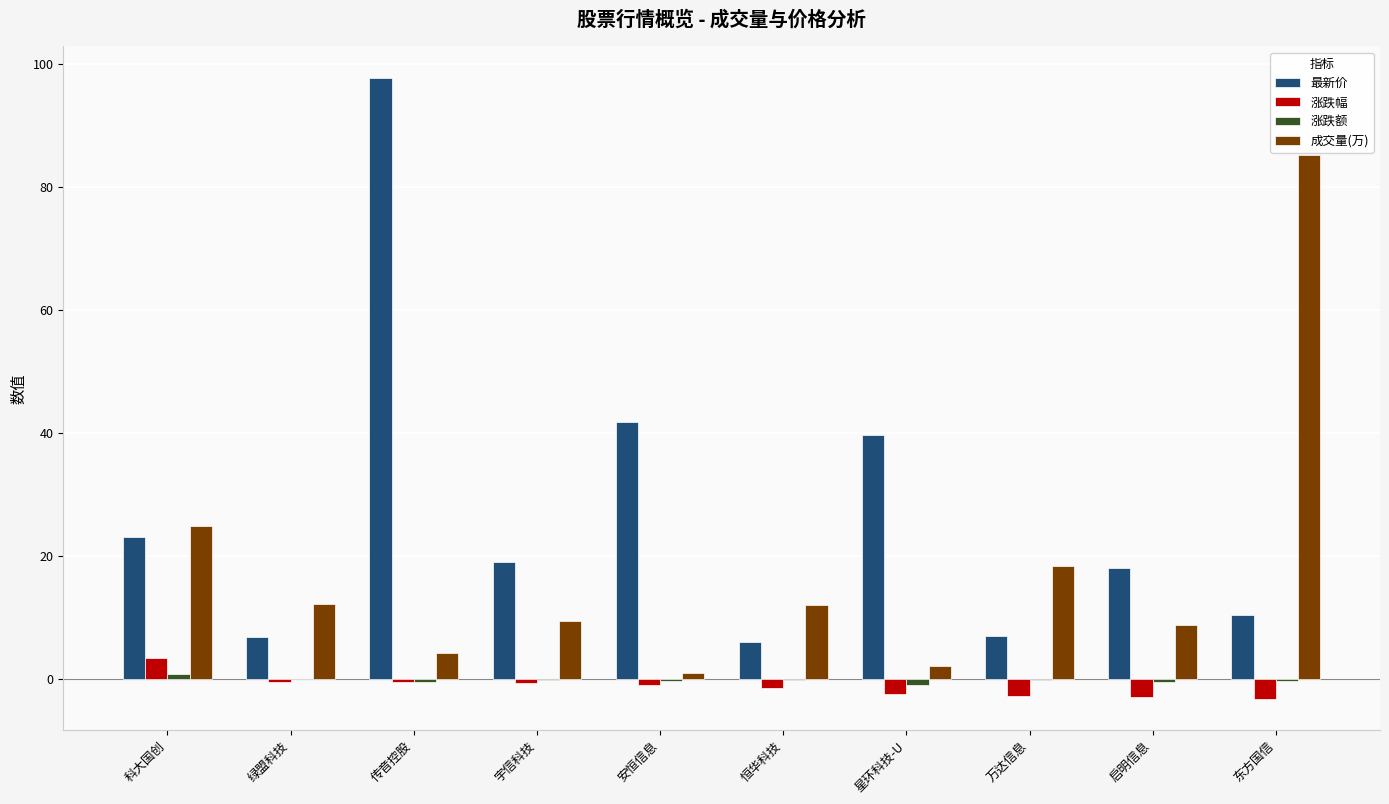

Which series changed the most between 安恒信息 and 恒华科技?

最新价